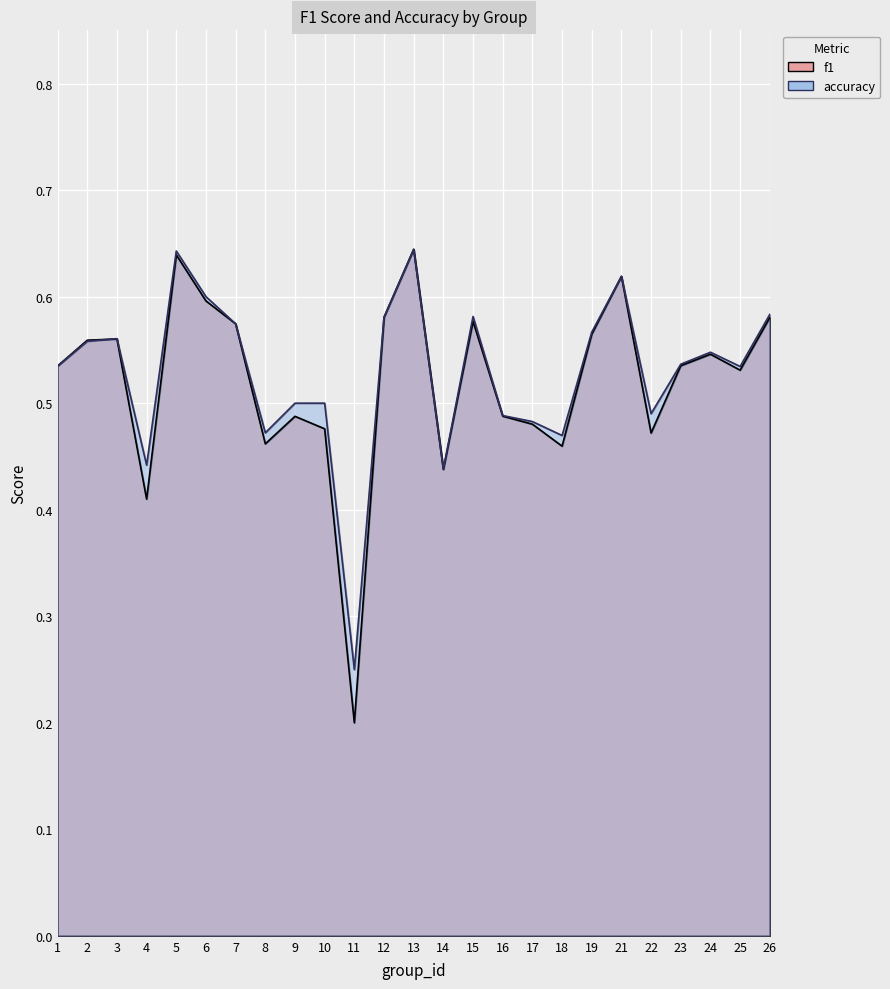

What is the difference between the maximum and minimum values in the accuracy series?

0.4